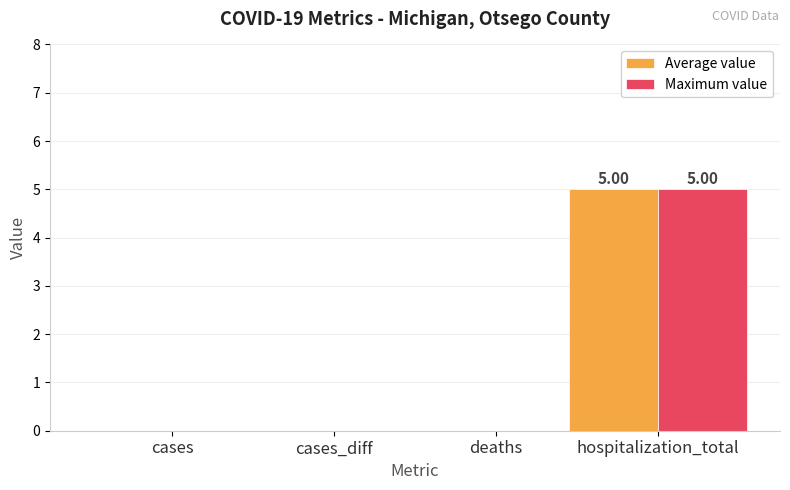

Count the number of data series in this chart.

2